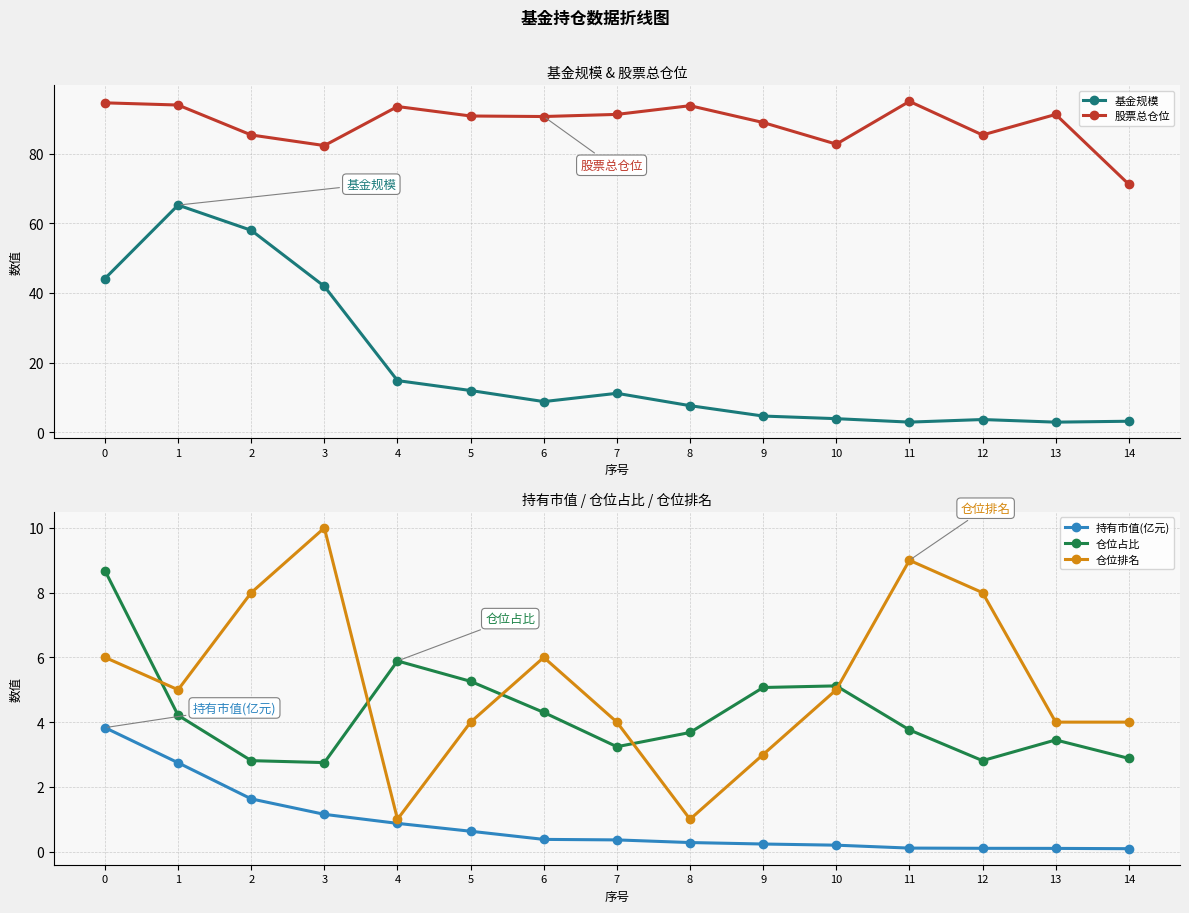

At which label is 仓位占比 closest to 5?

9